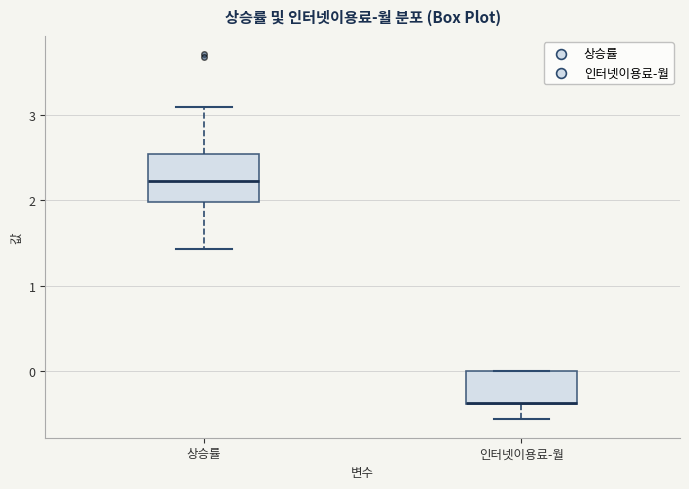

Reading left to right, read every box against the y-axis: the position of its median line, the range the box covers, and the ends of its whiskers. The values are not printed on the chart, so give them approximately, as read against the axis.

상승률: median 2.2, box 2.0 to 2.5, whiskers 1.4 to 3.1
인터넷이용료-월: median -0.4 (drawn on the box's lower edge), box -0.4 to 0.0, whiskers -0.6 to 0.0